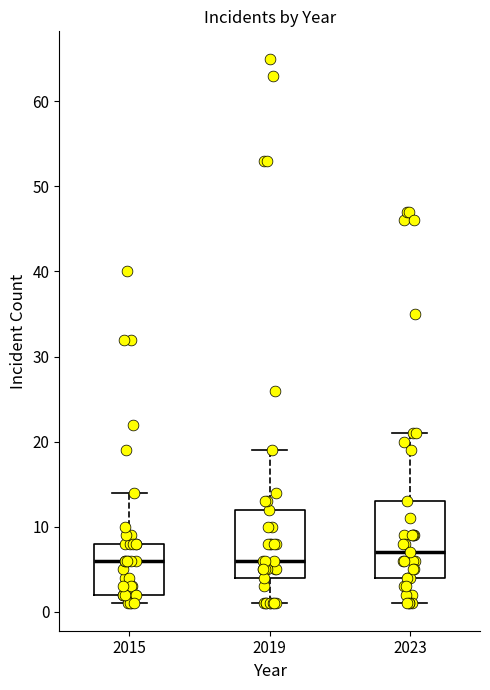

Reading left to right, transcribe this box plot: for each box, give where its median line is, the range the box spans, and where its two whiskers end, as read against the y-axis. The values are not printed on the chart, so give them approximately, as read against the axis.

2015: median 6, box 2 to 8, whiskers 1 to 14
2019: median 6, box 4 to 12, whiskers 1 to 19
2023: median 7, box 4 to 13, whiskers 1 to 21